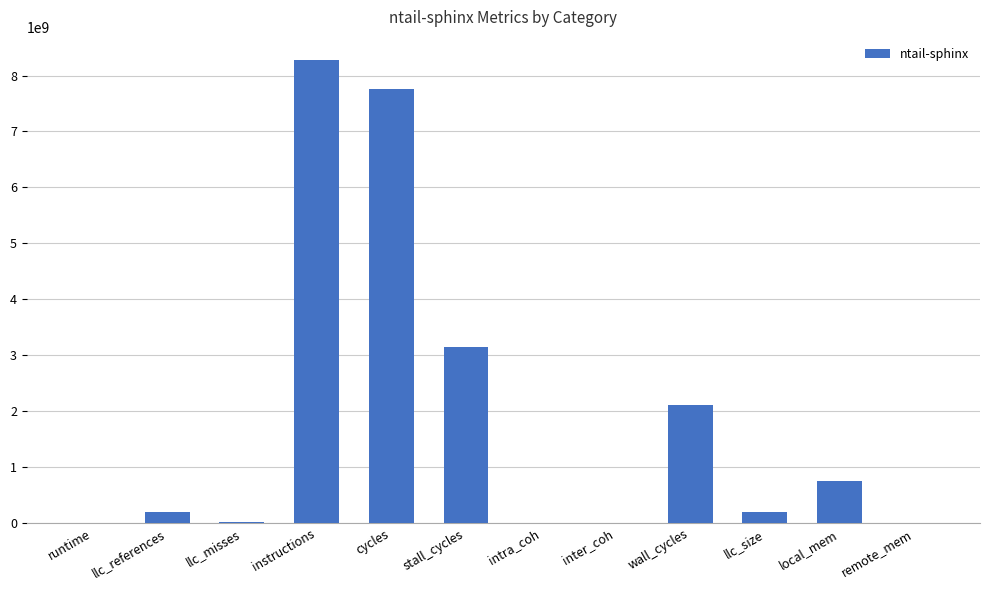

The value at local_mem is 297146199.6. True or false?

False